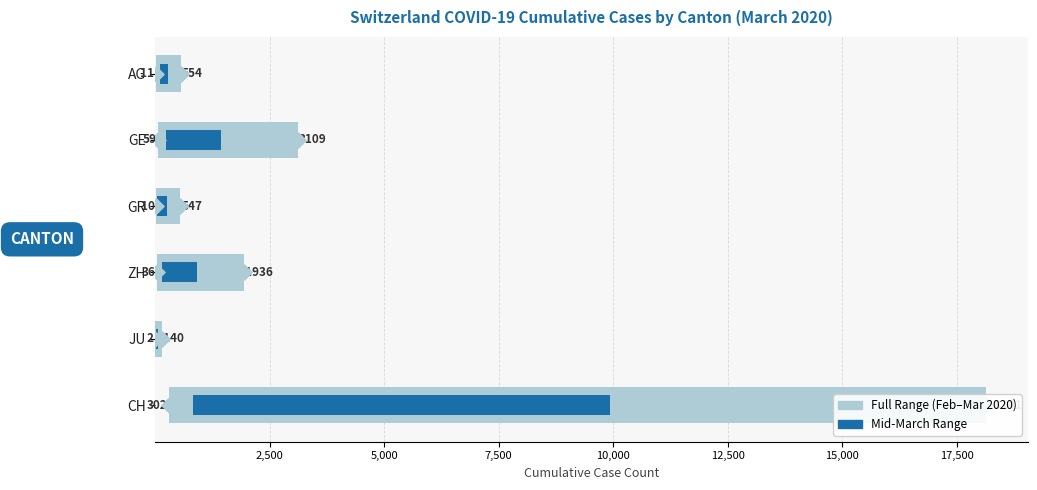

Is the value of Full Range (Feb–Mar 2020) at GE greater than the value of Mid-March Range at JU?

Yes